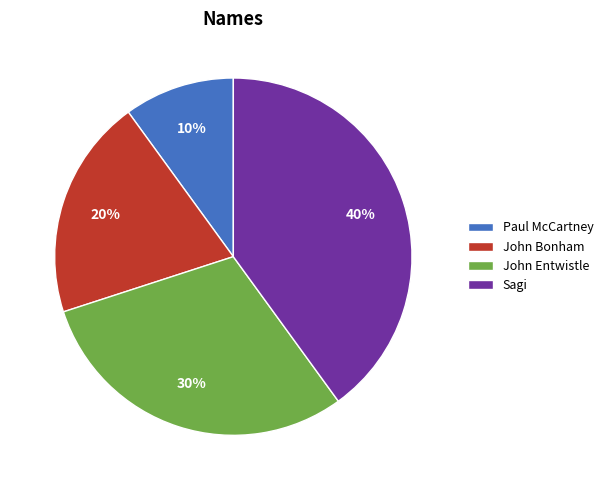

Count the number of slices in the pie.

4